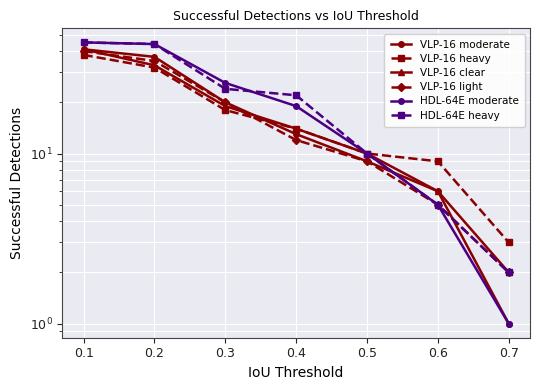

Reading right to left, transcribe all the data shown in this chart.

VLP-16 moderate: 1	6	9	13	20	37	41
VLP-16 heavy: 3	9	10	14	18	32	38
VLP-16 clear: 2	6	10	14	19	33	41
VLP-16 light: 2	5	9	12	20	35	40
HDL-64E moderate: 1	5	10	19	26	44	45
HDL-64E heavy: 2	5	10	22	24	44	45